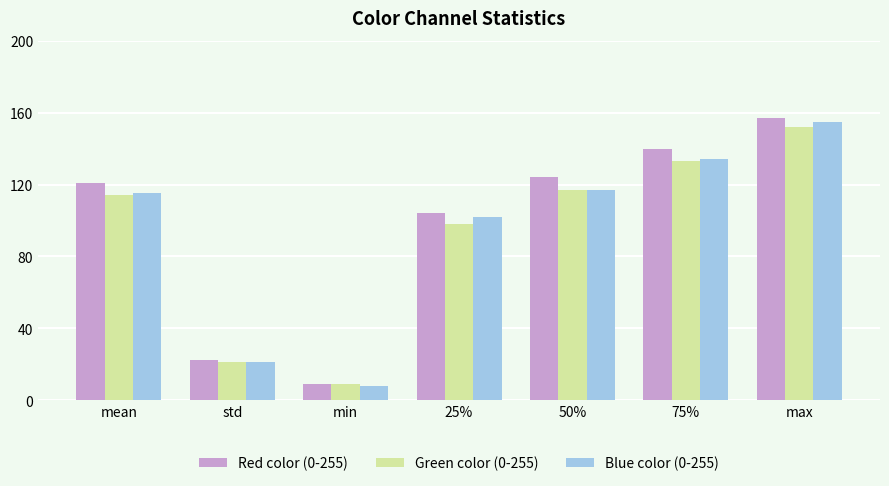

At which label is Red color (0-255) closest to 83?

25%